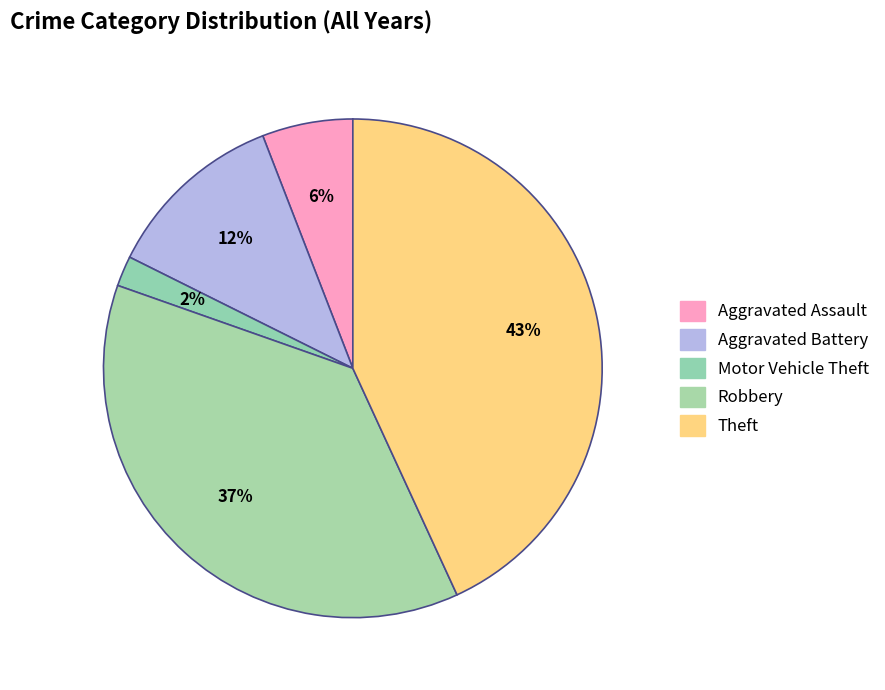

Which has a higher value, Aggravated Assault or Motor Vehicle Theft?

Aggravated Assault